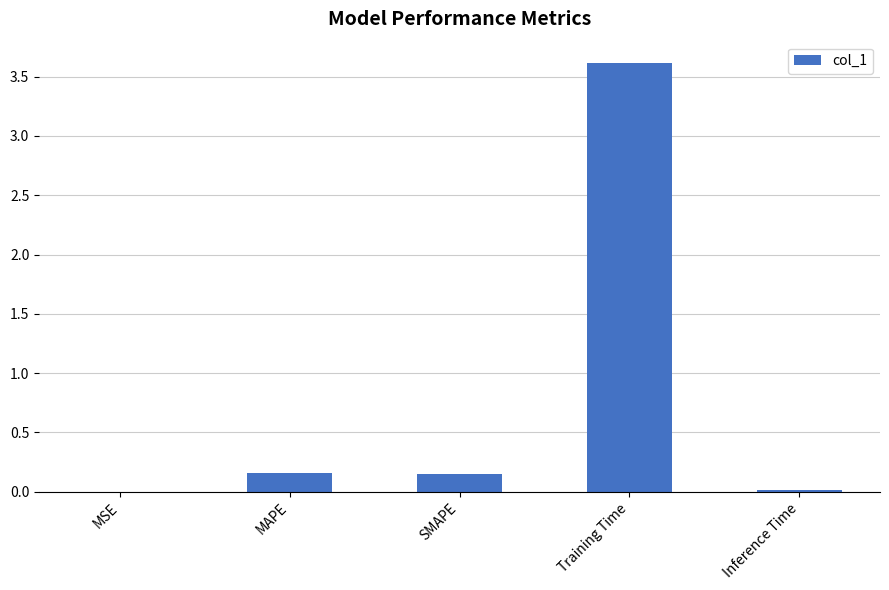

The chart shows a value of 0.7 at Training Time. True or false?

False